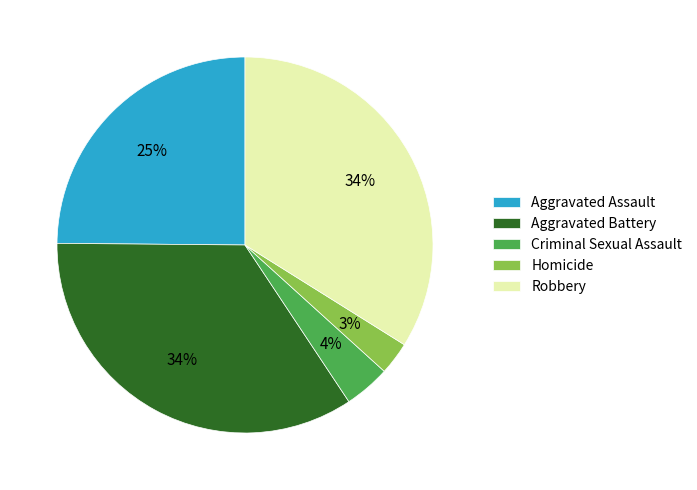

How many segments does this pie chart have?

5